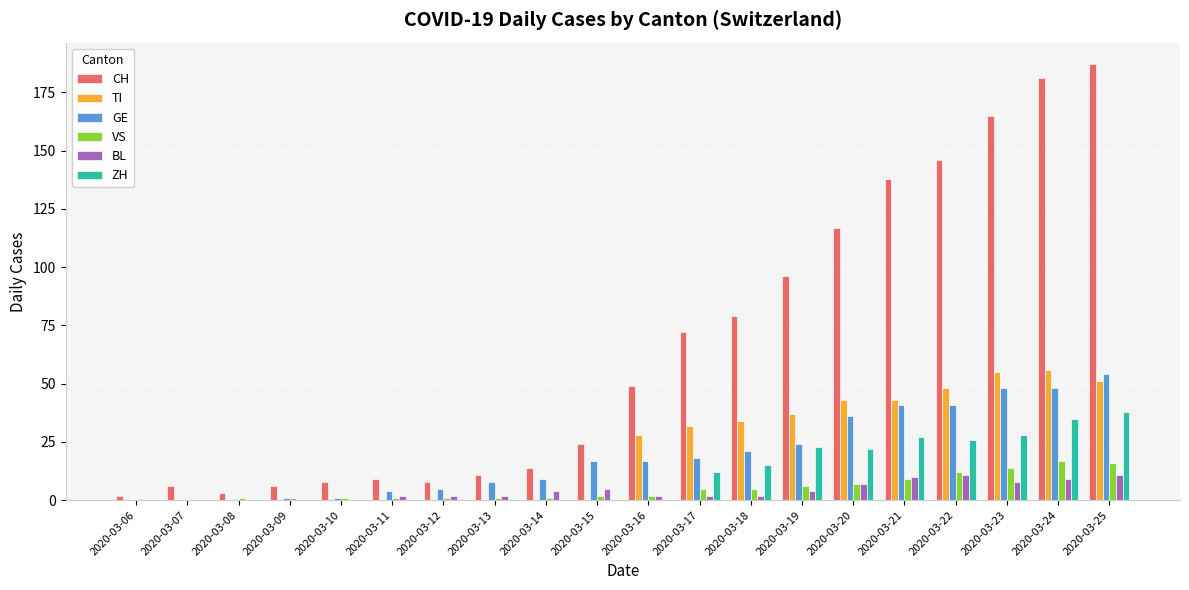

Where is GE nearest to the value 27?

2020-03-19